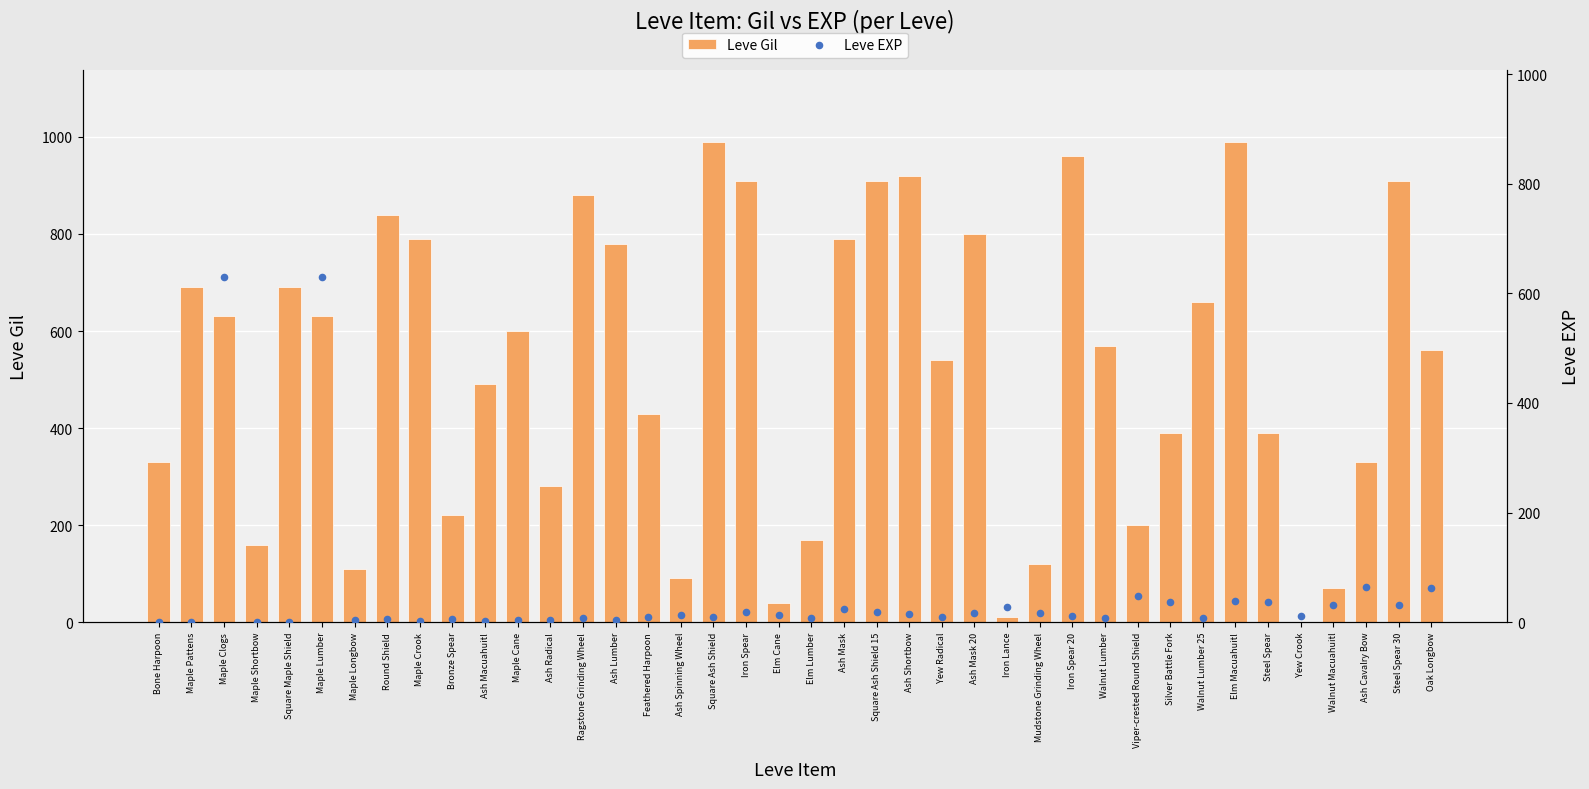

What is the total value across all series at Elm Cane?

53